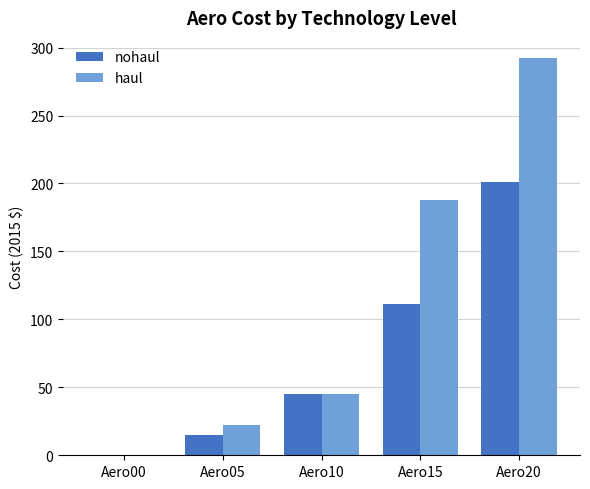

How many data points does each series have?

5